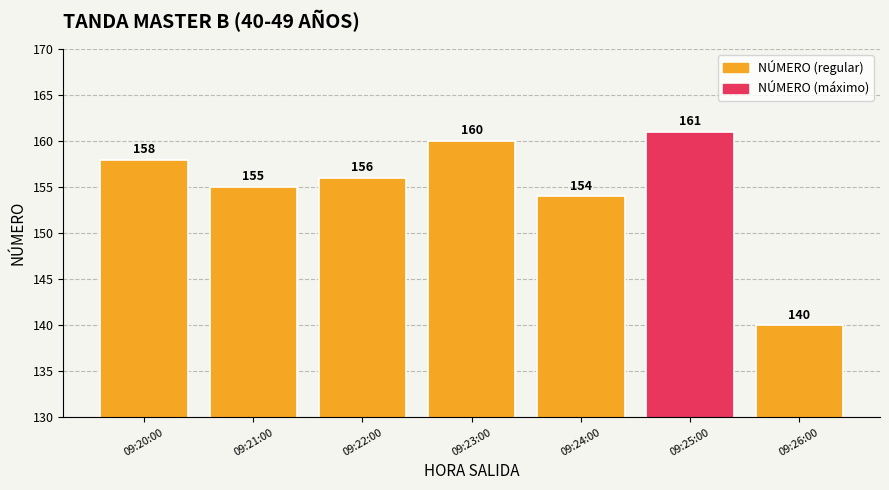

What is the label of the 4th bar from the right?

09:23:00